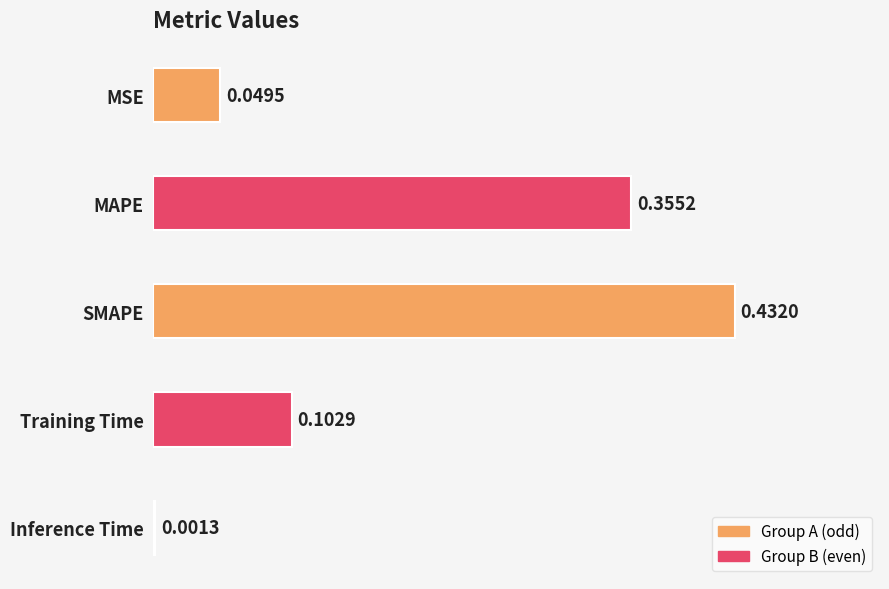

At which category does the chart reach its peak across all series?

SMAPE